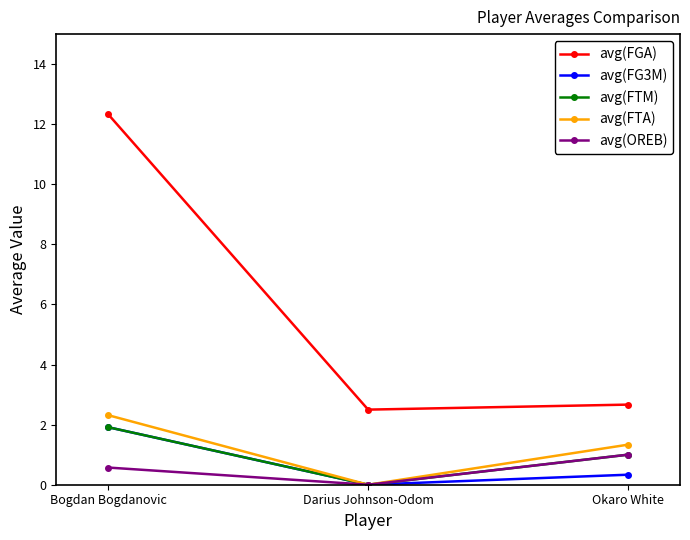

What is the highest value of the avg(FTM) series?

1.9